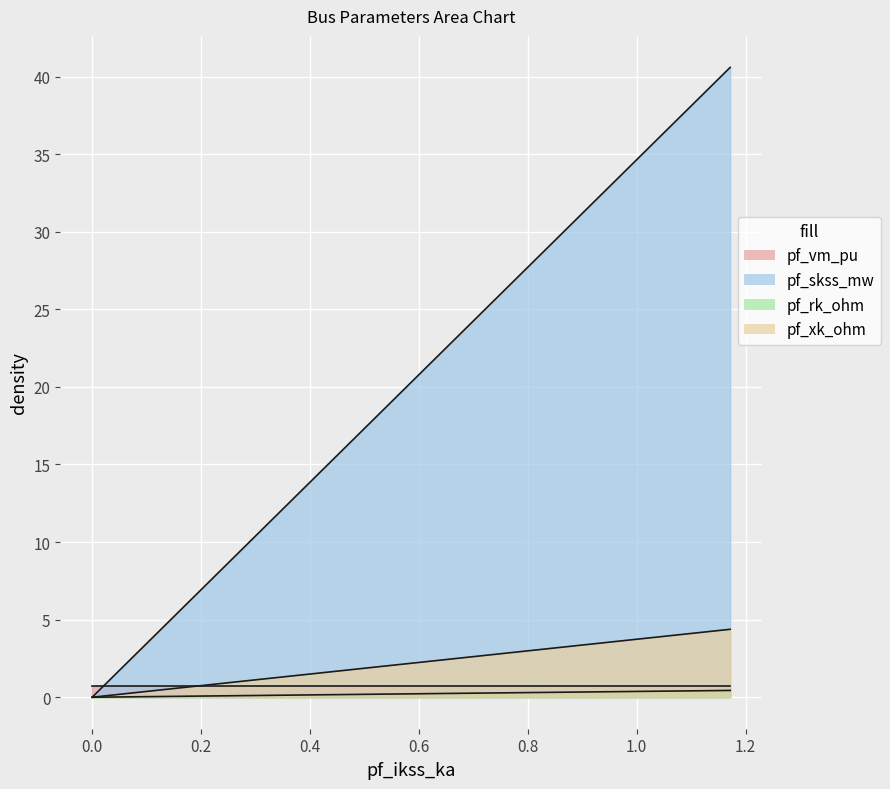

Does the chart display data point markers on the line(s)?

No